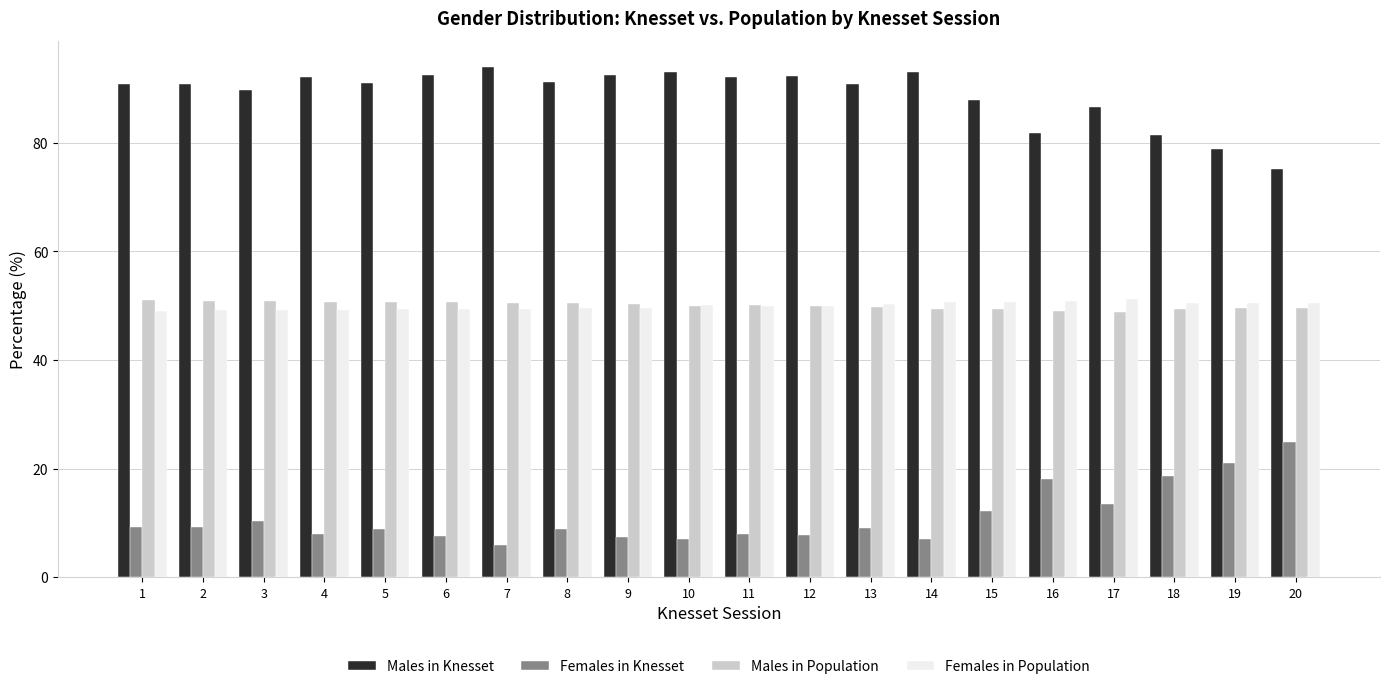

What is the difference between the Females in Population values at 13 and 2?

1.1